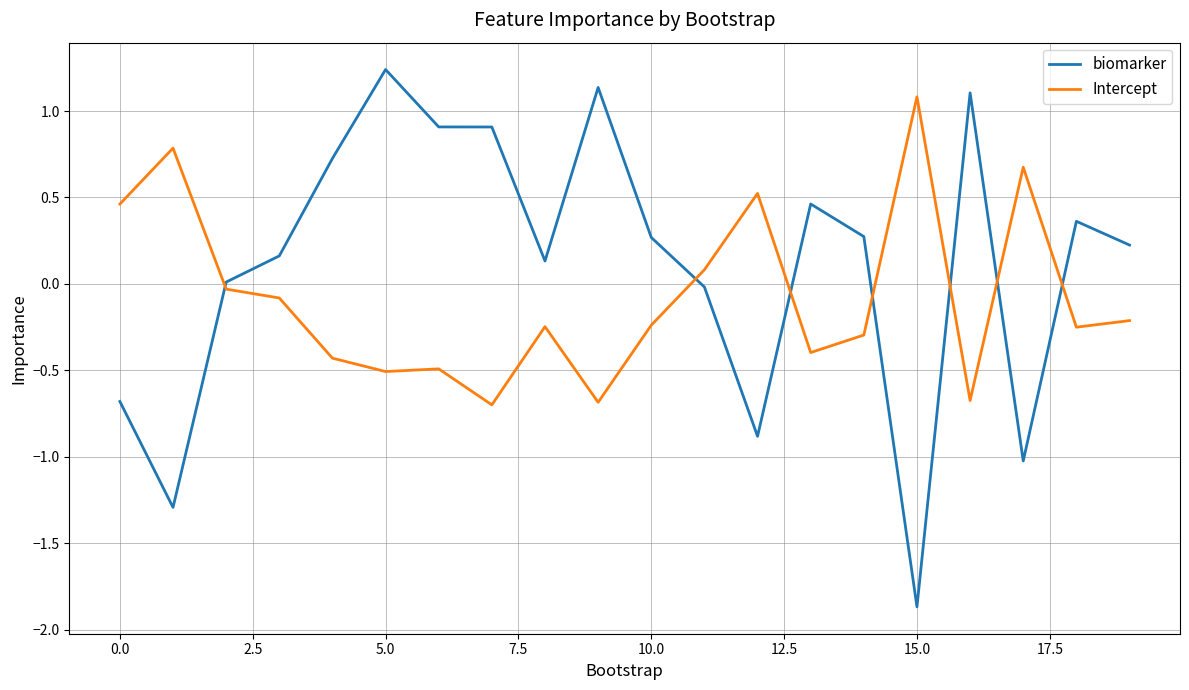

What is the difference between the second highest and minimum values in the biomarker series?

3.0